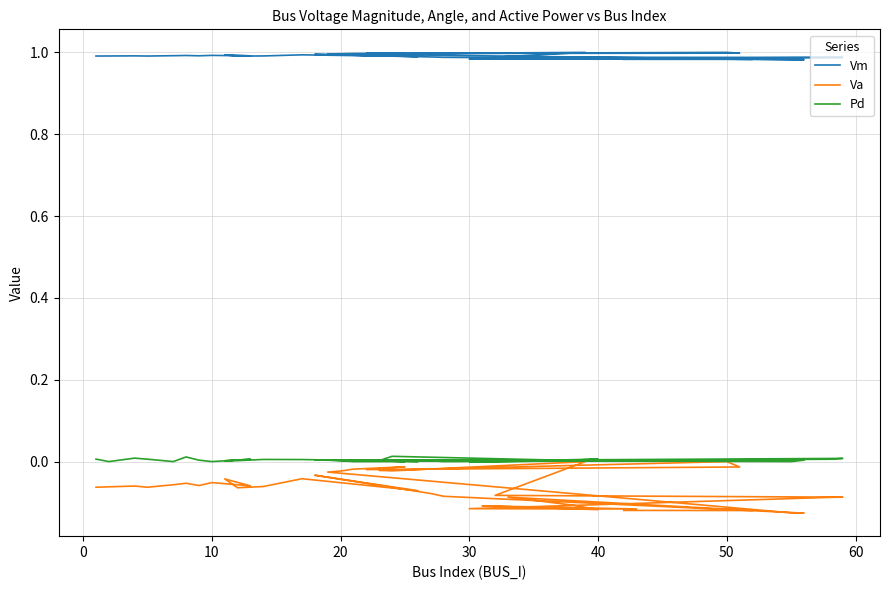

The Va series shows 0.1 at 50. True or false?

False